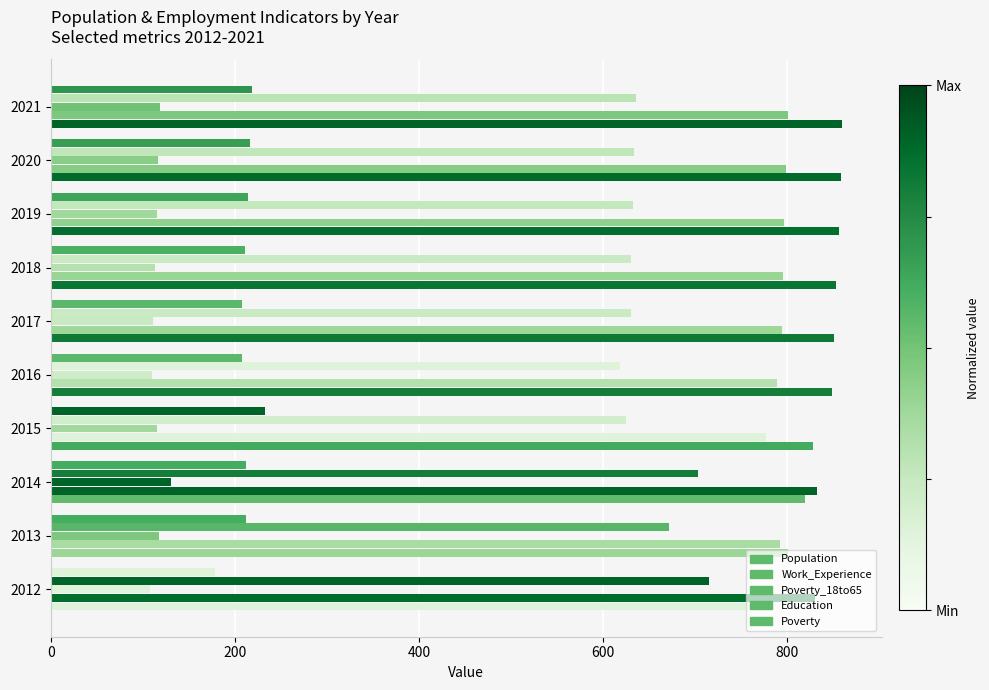

How many distinct data groups are displayed?

5